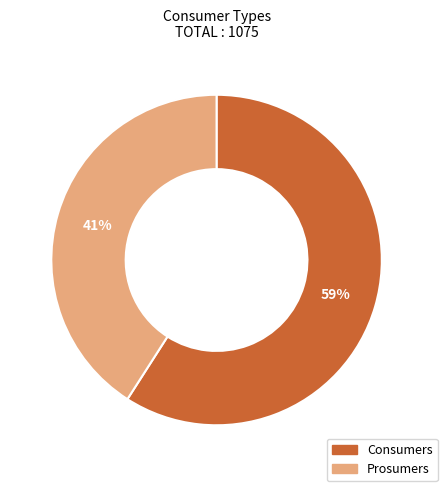

What percentage is the Prosumers slice, to the nearest percent?

41%